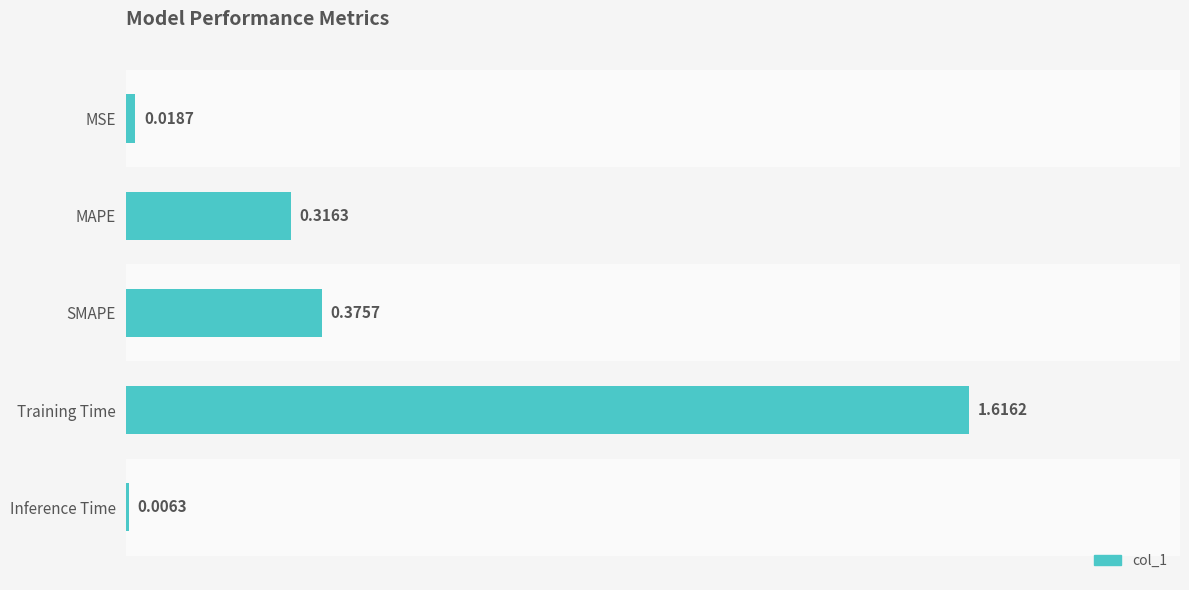

At which category does the chart reach its minimum across all series?

Inference Time